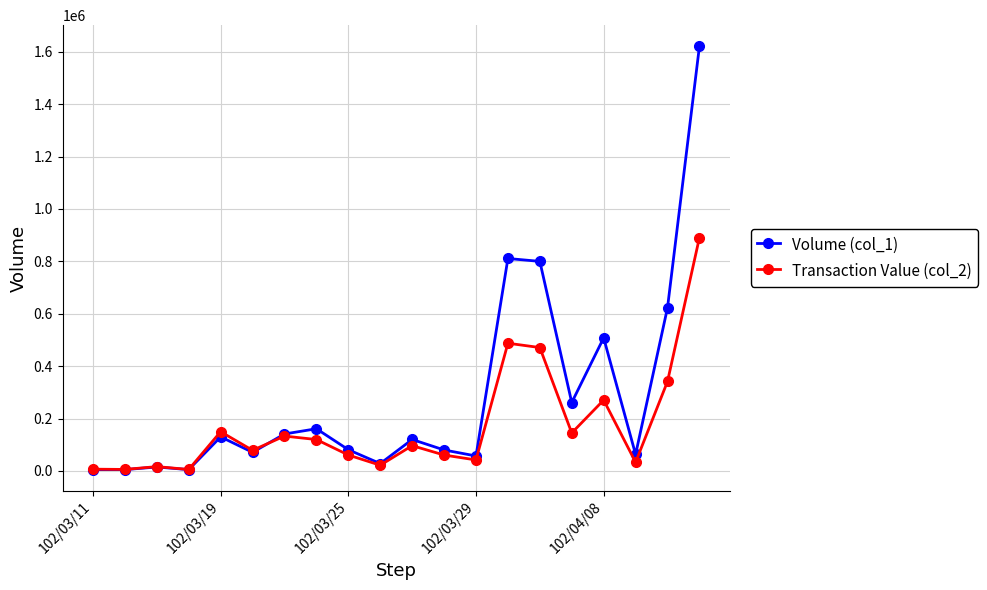

Rank the series by their maximum value, from highest to lowest.

Volume (col_1), Transaction Value (col_2)